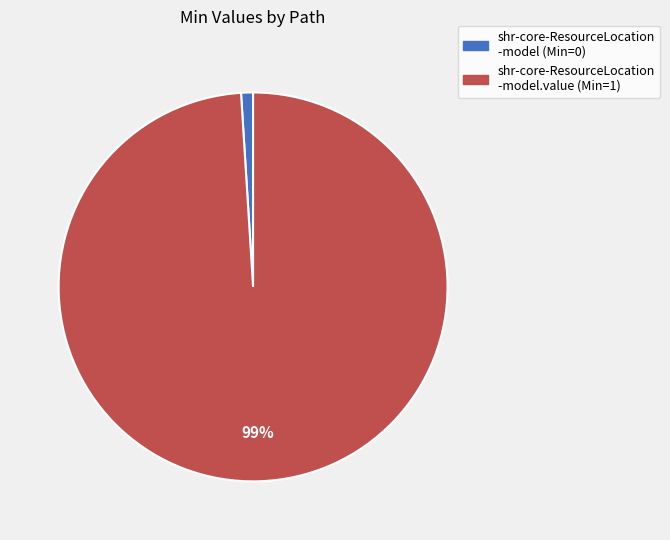

To the nearest percent, what is the average slice percentage?

50%